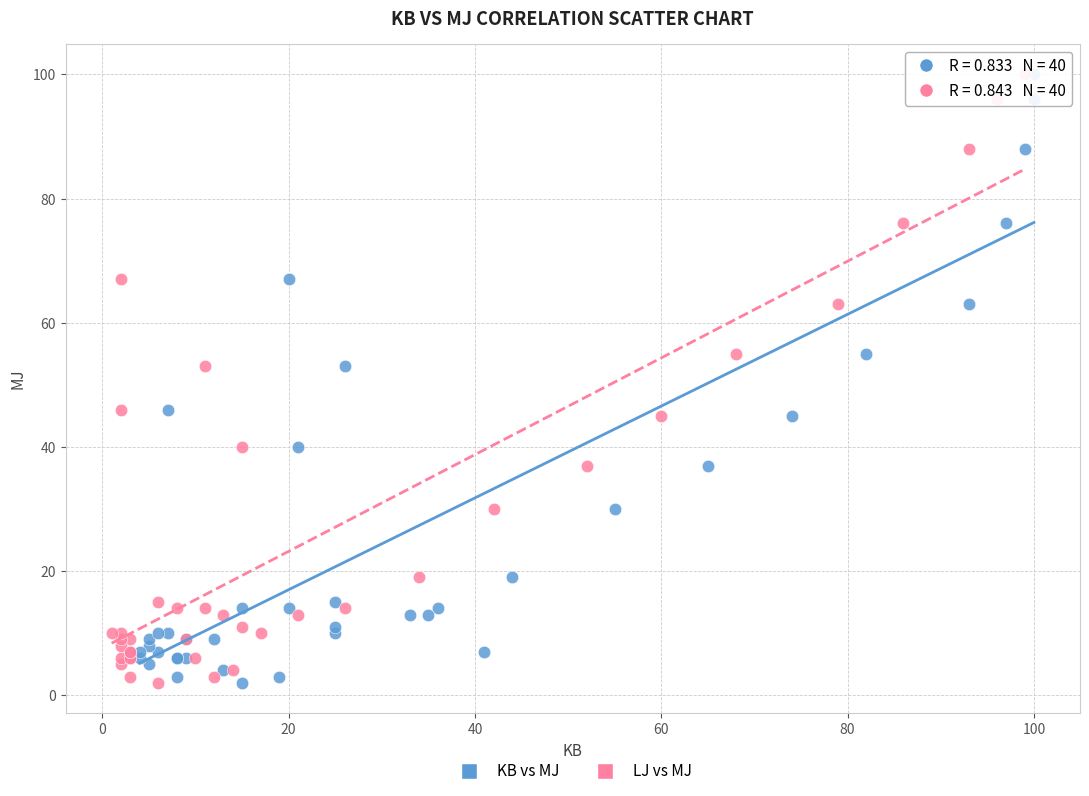

What are all the series names shown in the legend?

KB vs MJ, LJ vs MJ